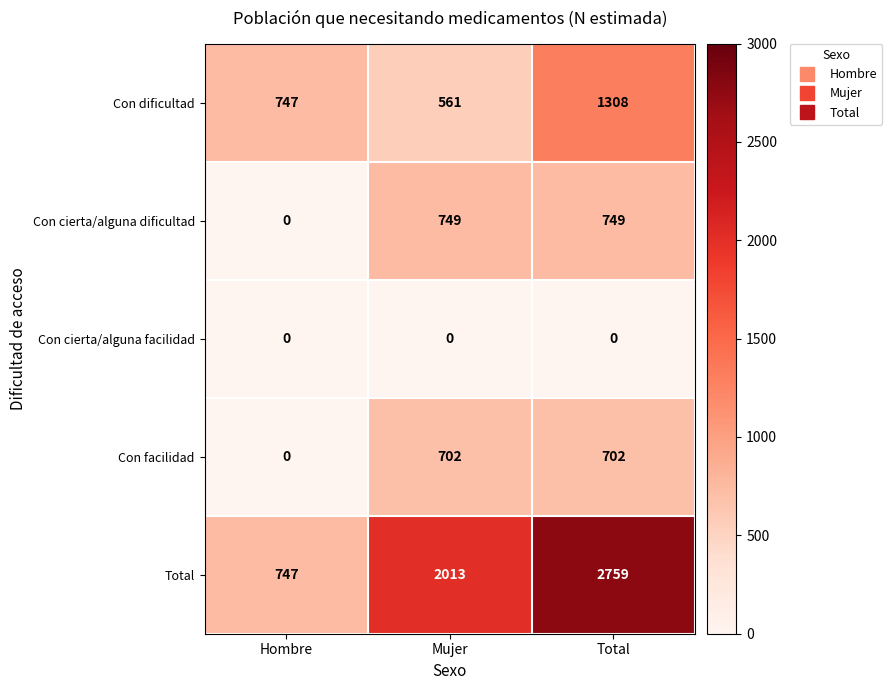

Which series has the largest range (max minus min)?

Total